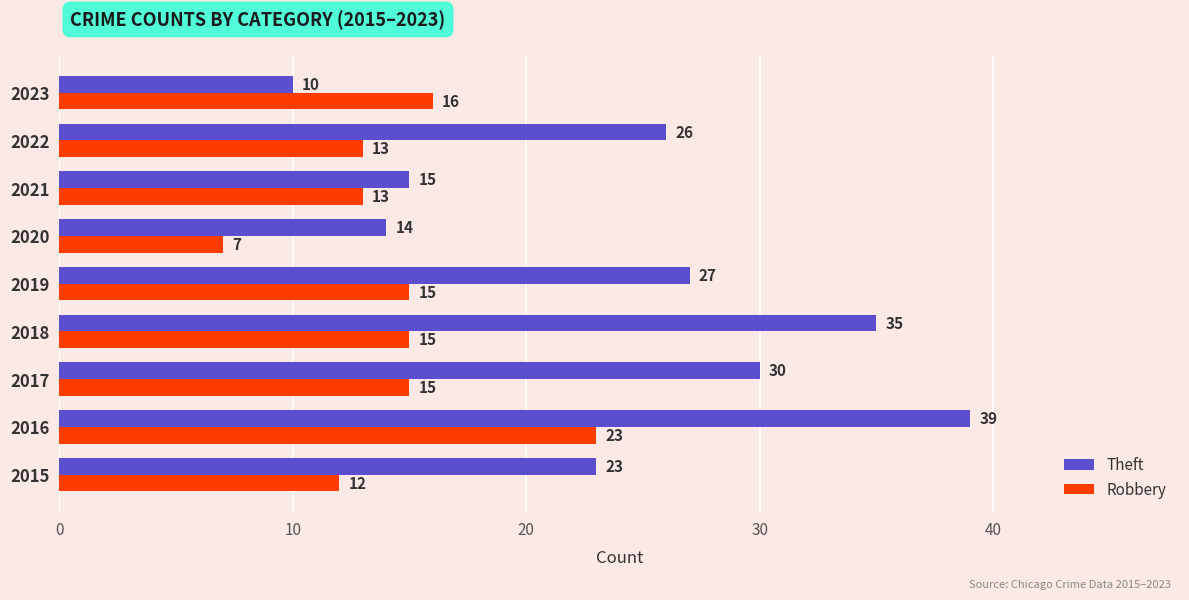

Read the Theft value at 2021, to the nearest 5.

15